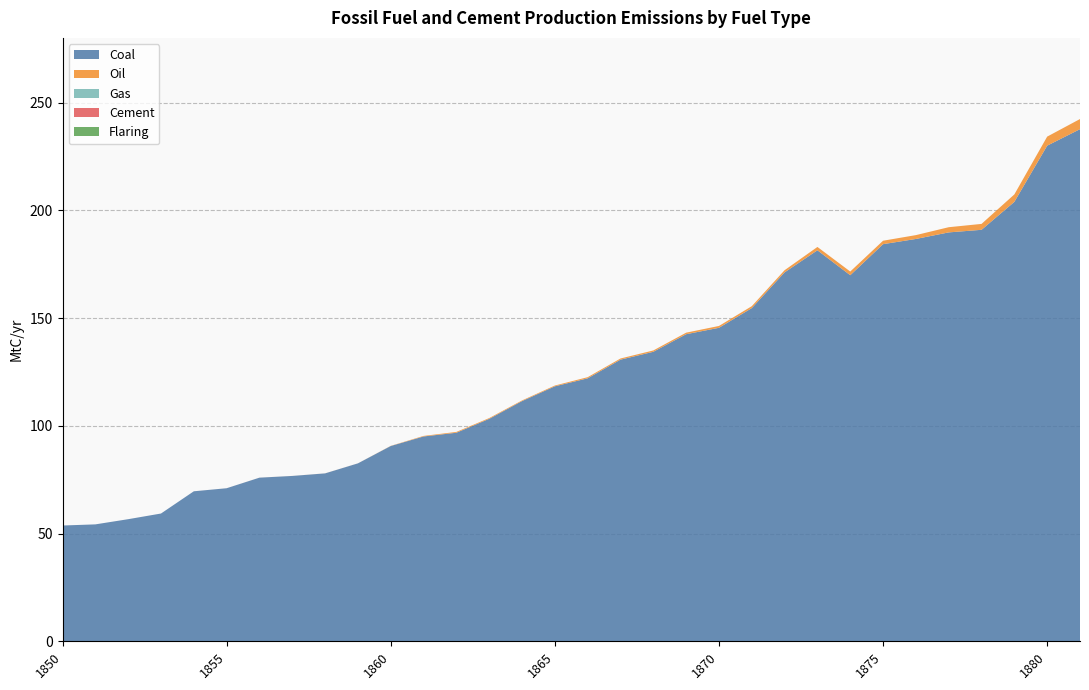

Reading left to right, extract all data points from this chart.

Coal: 53.7	54.3	56.7	59.3	69.6	71.0	75.9	76.7	77.9	82.6	90.6	95.0	96.8	103.2	111.5	118.3	122.0	130.7	134.3	142.5	145.5	154.6	171.2	181.4	169.9	184.3	186.7	189.7	190.9	203.9	230.0	237.6
Oil: 0.0	0.0	0.0	0.0	0.0	0.0	0.0	0.0	0.0	0.0	0.1	0.3	0.4	0.4	0.3	0.4	0.5	0.5	0.6	0.7	0.9	0.9	1.0	1.5	1.7	1.6	1.8	2.4	2.7	3.5	4.2	4.7
Gas: 0.0	0.0	0.0	0.0	0.0	0.0	0.0	0.0	0.0	0.0	0.0	0.0	0.0	0.0	0.0	0.0	0.0	0.0	0.0	0.0	0.0	0.0	0.0	0.0	0.0	0.0	0.0	0.0	0.0	0.0	0.0	0.0
Cement: 0.0	0.0	0.0	0.0	0.0	0.0	0.0	0.0	0.0	0.0	0.0	0.0	0.0	0.0	0.0	0.0	0.0	0.0	0.0	0.0	0.0	0.0	0.0	0.0	0.0	0.0	0.0	0.0	0.0	0.0	0.0	0.0
Flaring: 0.0	0.0	0.0	0.0	0.0	0.0	0.0	0.0	0.0	0.0	0.0	0.0	0.0	0.0	0.0	0.0	0.0	0.0	0.0	0.0	0.0	0.0	0.0	0.0	0.0	0.0	0.0	0.0	0.0	0.0	0.0	0.0